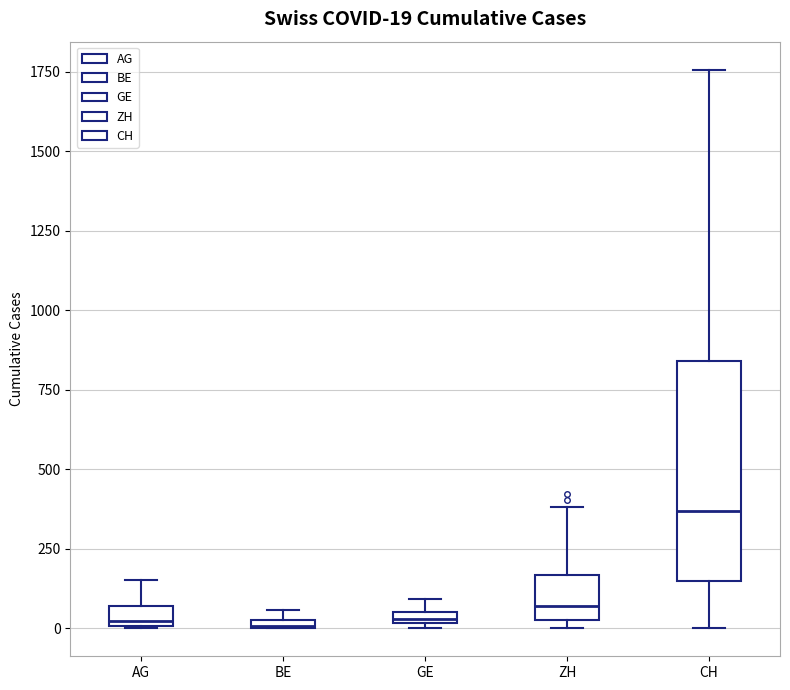

Which box is the tallest, from its lower edge to its upper edge?

CH